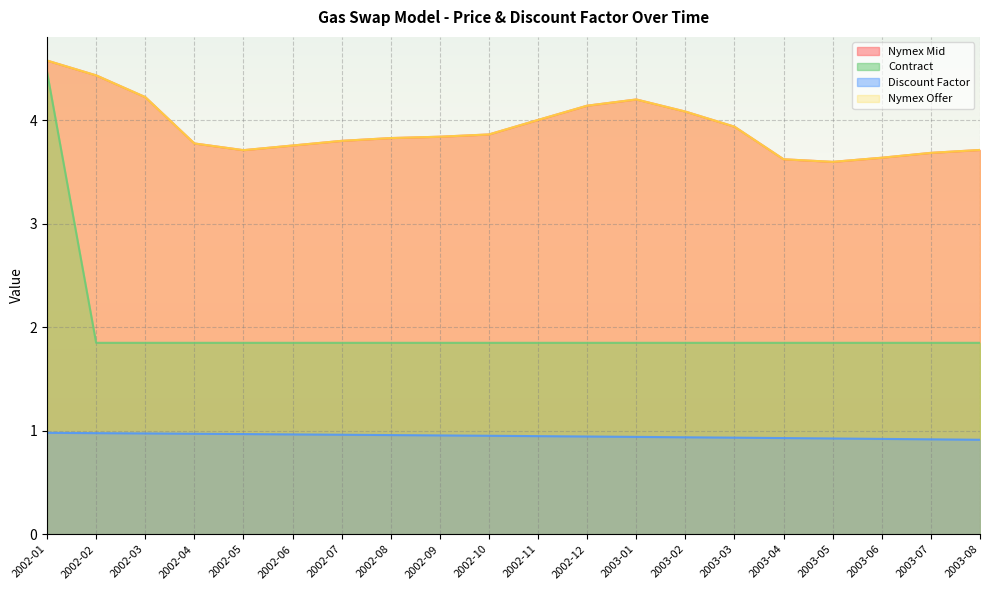

Between 2002-11 and 2003-05, which is larger?

2002-11